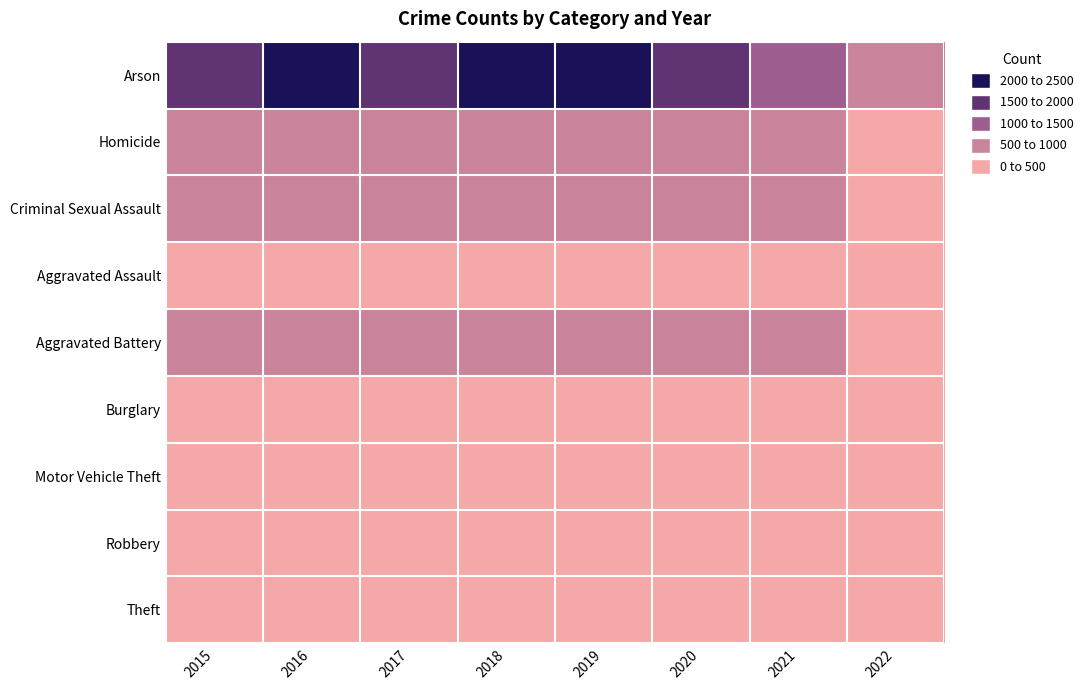

Reading left to right, list all the values displayed in this chart.

Arson: 2015=1981	2016=2148	2017=1968	2018=2140	2019=2190	2020=1518	2021=1392	2022=849
Homicide: 2015=726	2016=819	2017=780	2018=741	2019=577	2020=639	2021=506	2022=261
Criminal Sexual Assault: 2015=614	2016=756	2017=680	2018=631	2019=611	2020=675	2021=560	2022=313
Aggravated Assault: 2015=422	2016=451	2017=453	2018=443	2019=383	2020=363	2021=280	2022=129
Aggravated Battery: 2015=515	2016=691	2017=623	2018=600	2019=608	2020=691	2021=587	2022=221
Burglary: 2015=323	2016=402	2017=396	2018=392	2019=452	2020=468	2021=452	2022=248
Motor Vehicle Theft: 2015=105	2016=87	2017=90	2018=122	2019=102	2020=88	2021=83	2022=45
Robbery: 2015=50	2016=87	2017=82	2018=56	2019=53	2020=81	2021=69	2022=25
Theft: 2015=35	2016=40	2017=23	2018=37	2019=32	2020=55	2021=43	2022=20